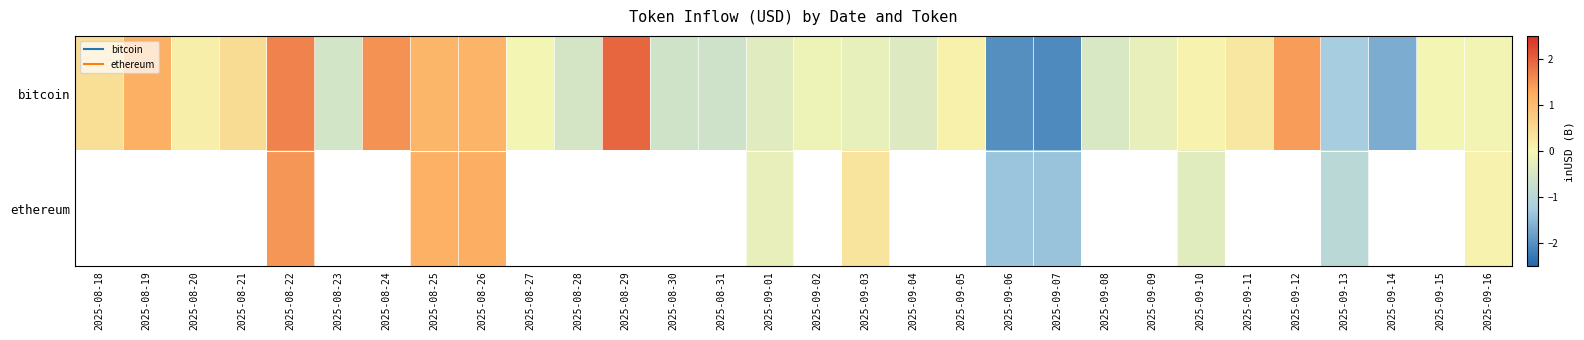

At 2025-09-06, list the series in order from largest to smallest.

ethereum, bitcoin